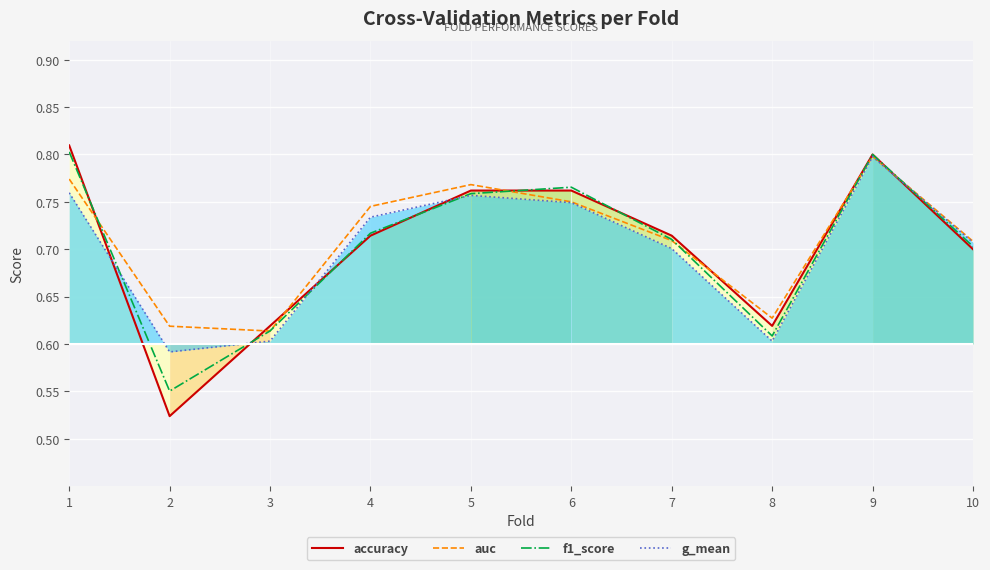

Which has a higher value, 10 or 5?

5